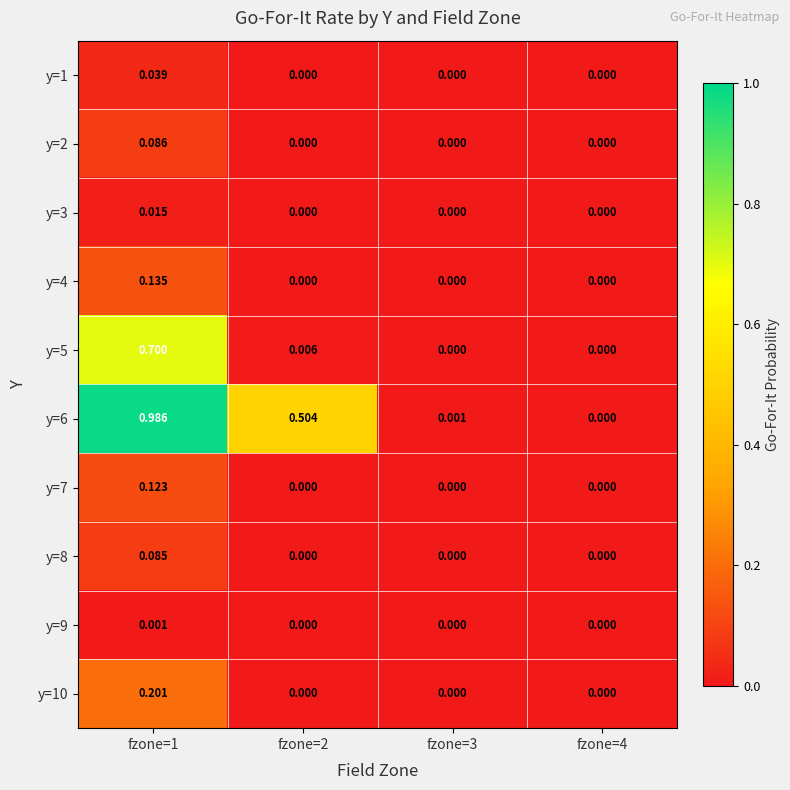

Reading left to right, transcribe all the data shown in this chart.

y=1: fzone=1=0.0	fzone=2=0.0	fzone=3=0.0	fzone=4=0.0
y=2: fzone=1=0.1	fzone=2=0.0	fzone=3=0.0	fzone=4=0.0
y=3: fzone=1=0.0	fzone=2=0.0	fzone=3=0.0	fzone=4=0.0
y=4: fzone=1=0.1	fzone=2=0.0	fzone=3=0.0	fzone=4=0.0
y=5: fzone=1=0.7	fzone=2=0.0	fzone=3=0.0	fzone=4=0.0
y=6: fzone=1=1.0	fzone=2=0.5	fzone=3=0.0	fzone=4=0.0
y=7: fzone=1=0.1	fzone=2=0.0	fzone=3=0.0	fzone=4=0.0
y=8: fzone=1=0.1	fzone=2=0.0	fzone=3=0.0	fzone=4=0.0
y=9: fzone=1=0.0	fzone=2=0.0	fzone=3=0.0	fzone=4=0.0
y=10: fzone=1=0.2	fzone=2=0.0	fzone=3=0.0	fzone=4=0.0